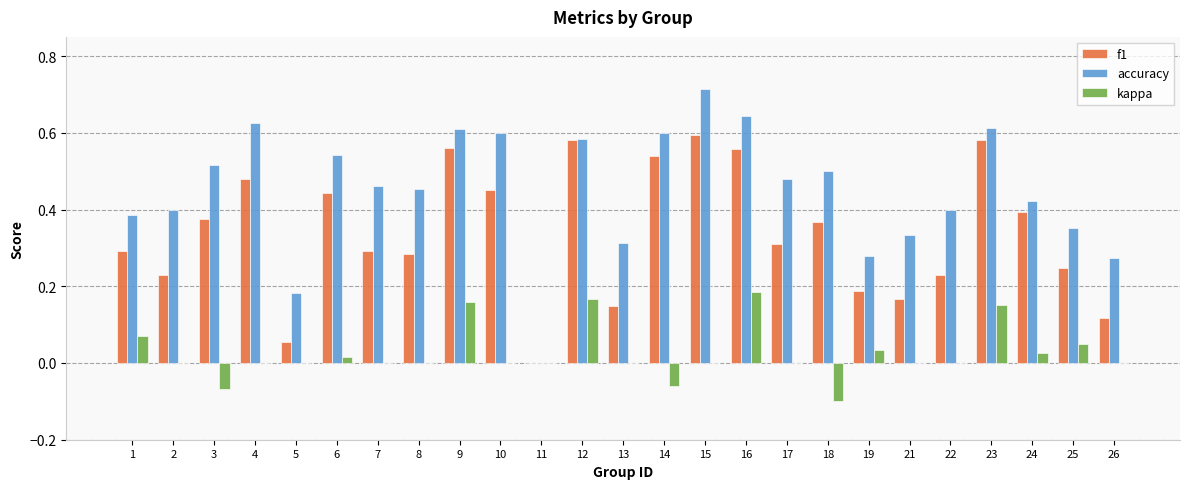

Which category has the highest value in the accuracy series?

15